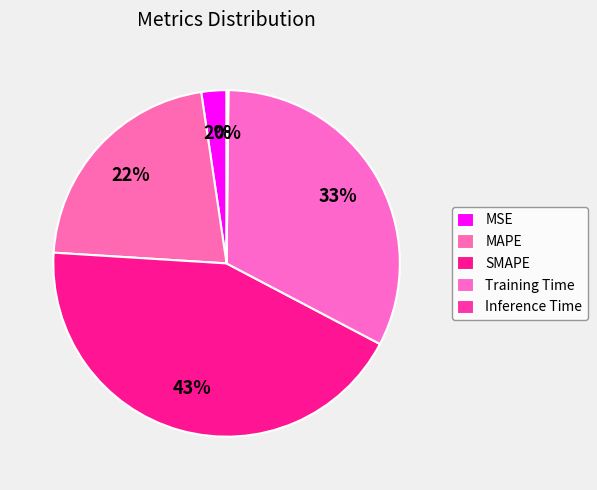

To the nearest percent, what is the combined percentage of Inference Time and MAPE?

22%